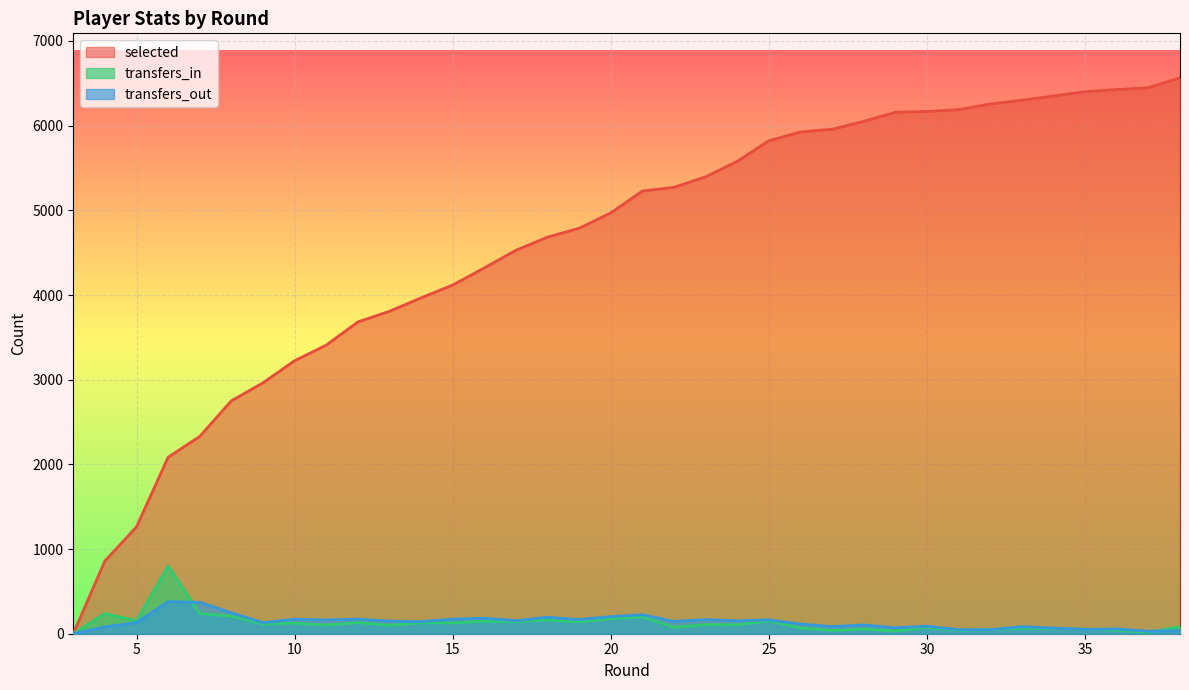

At how many categories does at least one series exceed 1254?

34